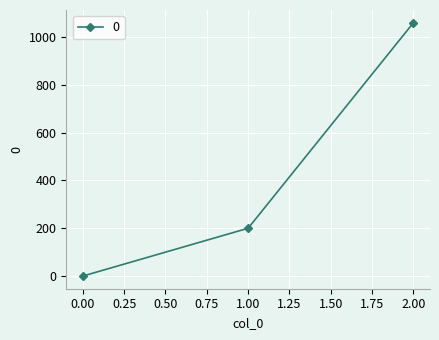

What is the value of the 3rd point from the left?

1060